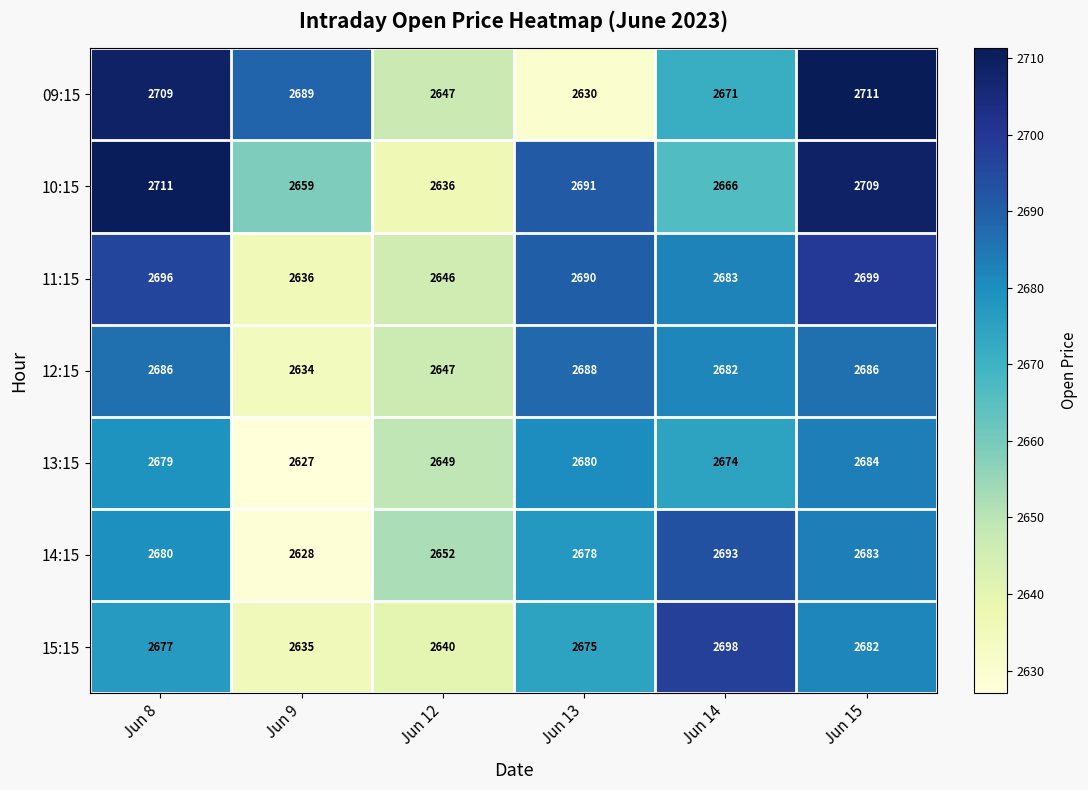

The 10:15 series shows 4305 at Jun 9. True or false?

False